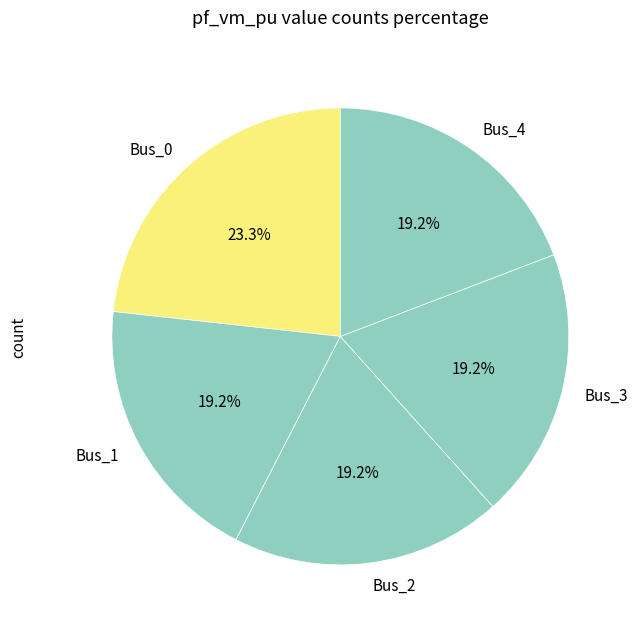

True or false: Bus_0 accounts for 13% of the total.

False